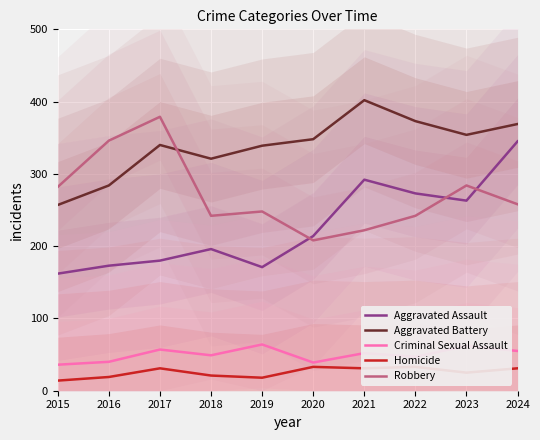

What is the lowest value of the Aggravated Assault series?

162